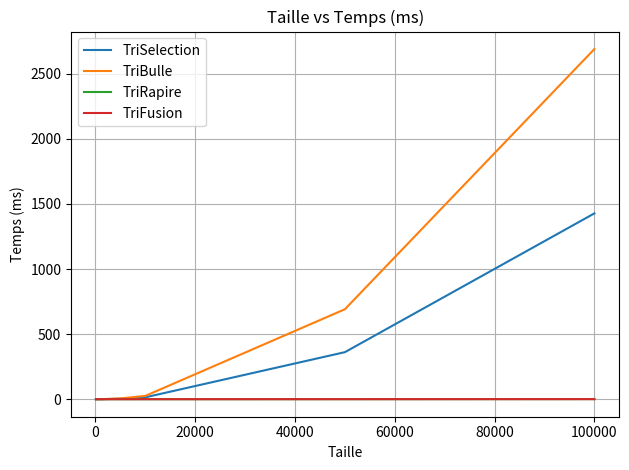

At how many categories does at least one series exceed 1492?

1